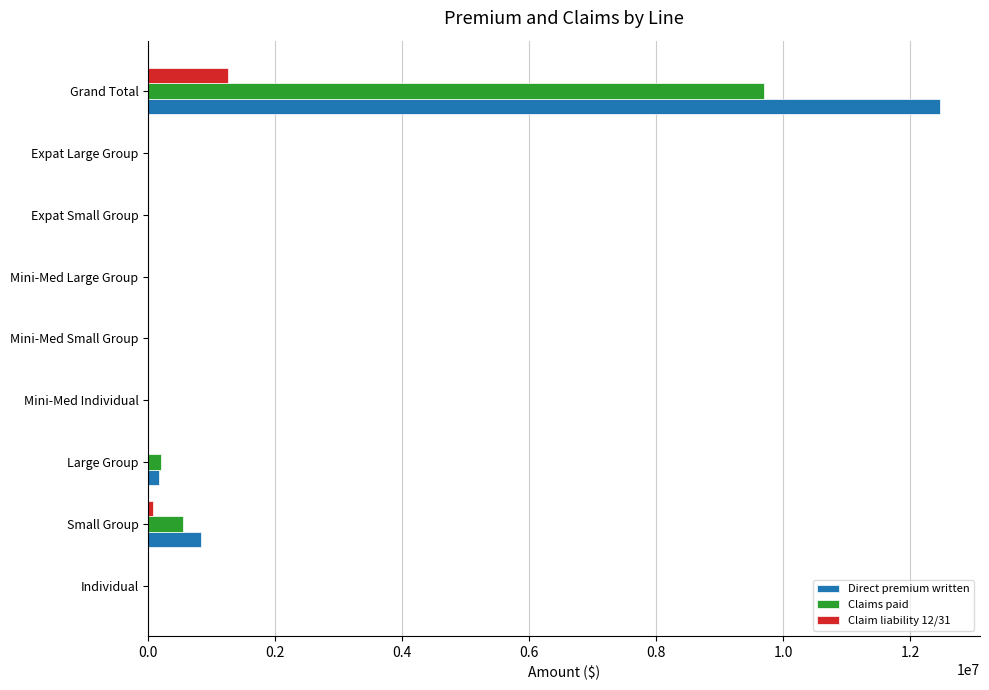

True or false: Direct premium written has a value of -7889978.4 at Mini-Med Large Group.

False